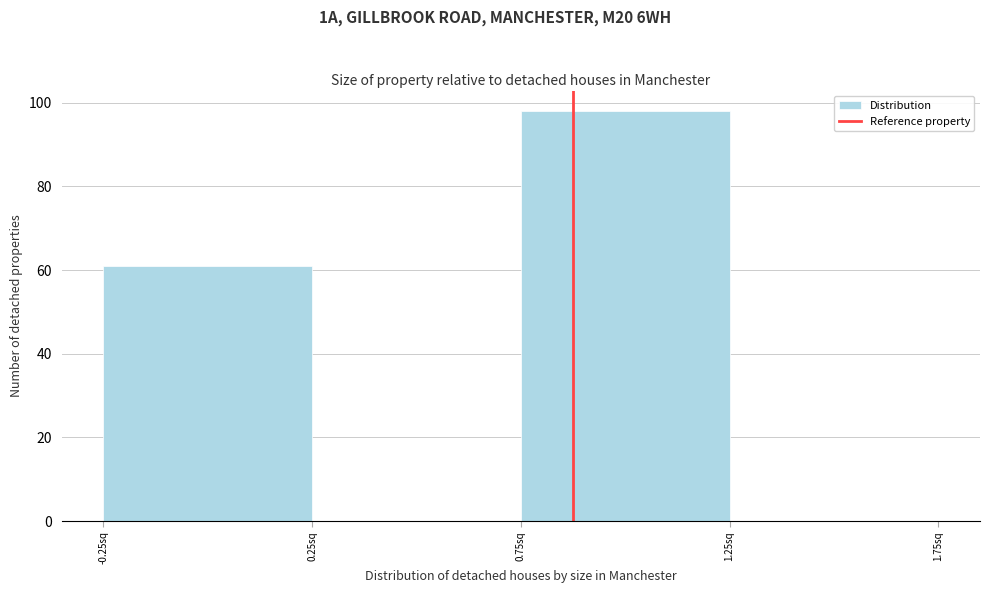

What is the height of the bar covering -0.25 to 0.25 on the x-axis? The values are not printed on the chart, so give them approximately, as read against the axis.

62